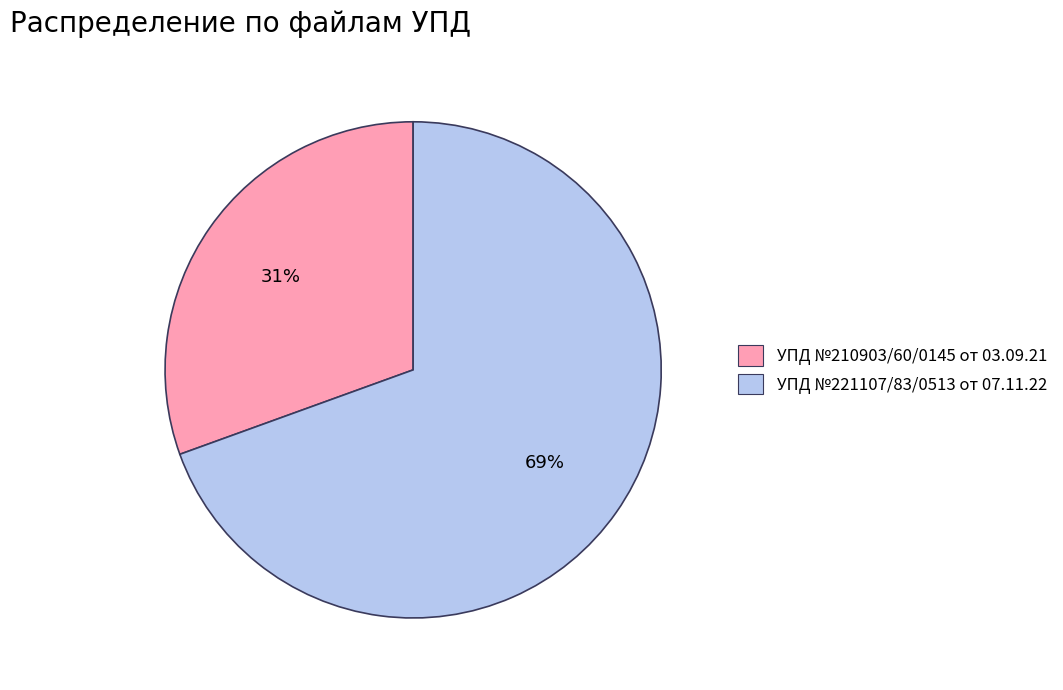

Count the number of slices in the pie.

2